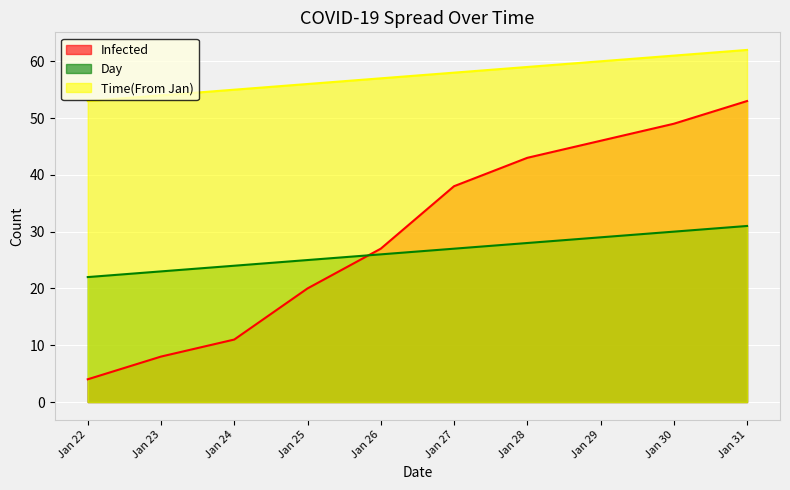

How many lines are shown in the chart?

3